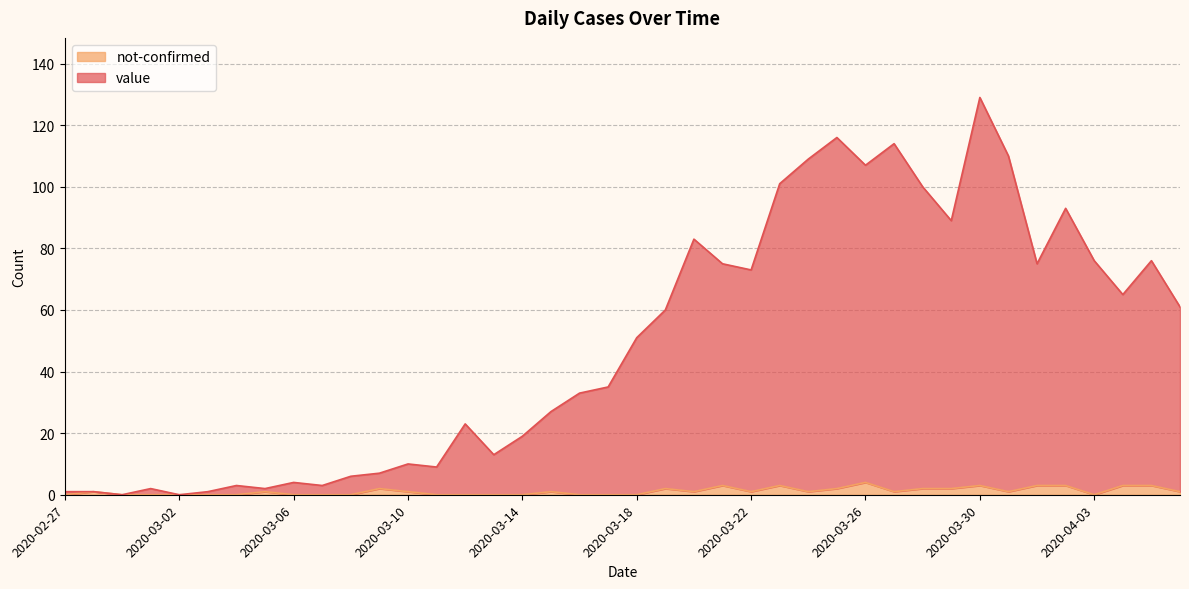

How many lines are shown in the chart?

2